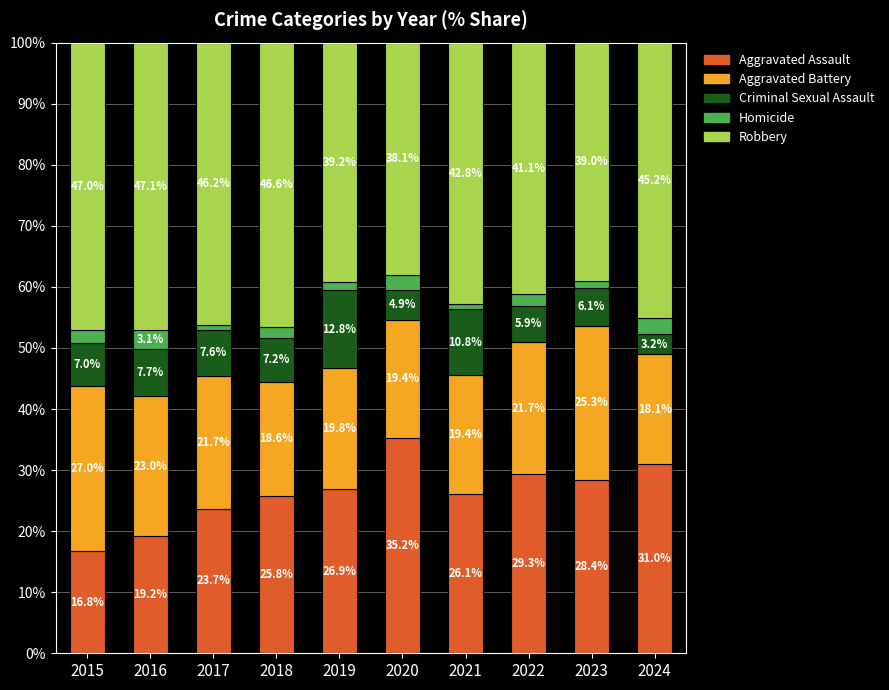

What is the value of the Aggravated Assault bar at the 3rd from the left?

23.7